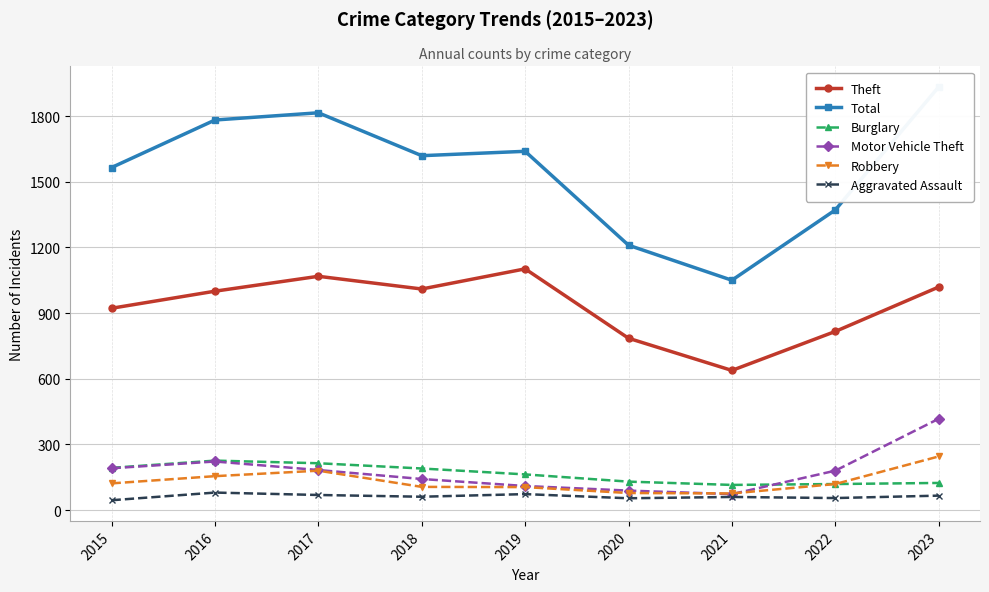

What is the sum of all Theft values?

8360